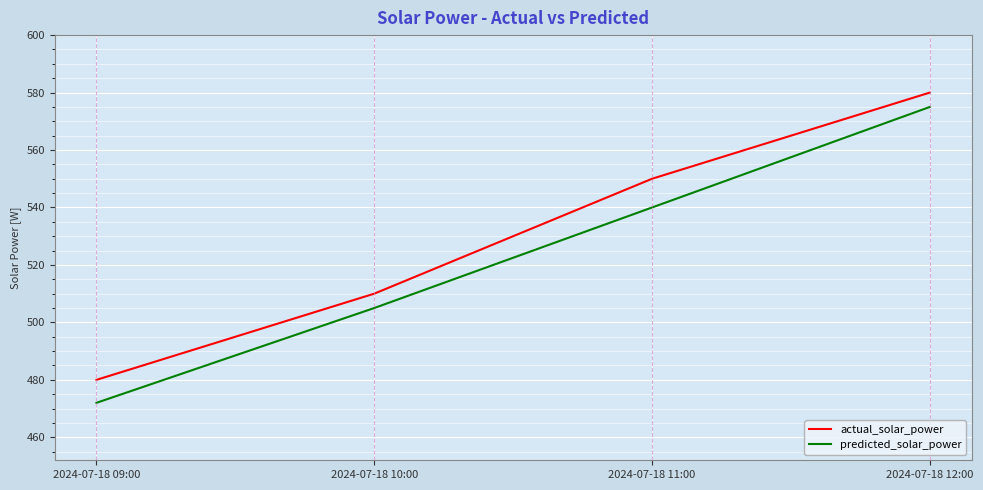

Reading left to right, extract all data points from this chart.

actual_solar_power: 480	510	550	580
predicted_solar_power: 472	505	540	575